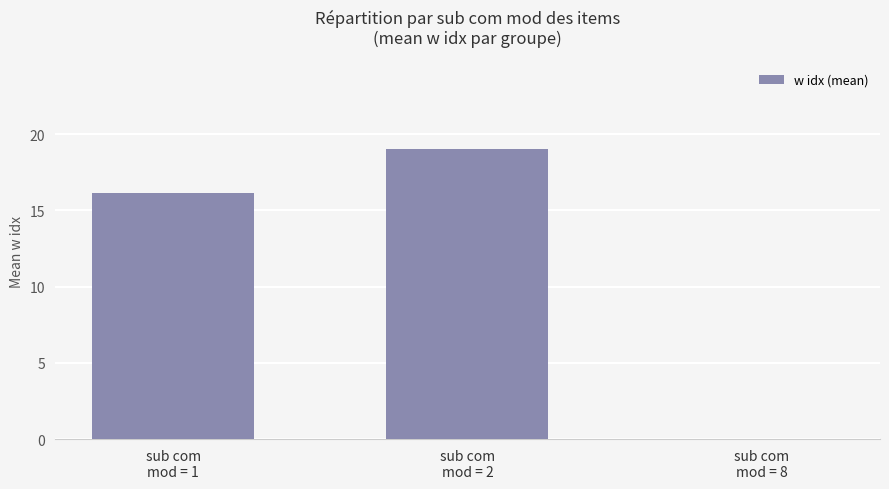

Reading left to right, list all the values displayed in this chart.

sub com
mod = 1=16.1	sub com
mod = 2=19.0	sub com
mod = 8=0.0